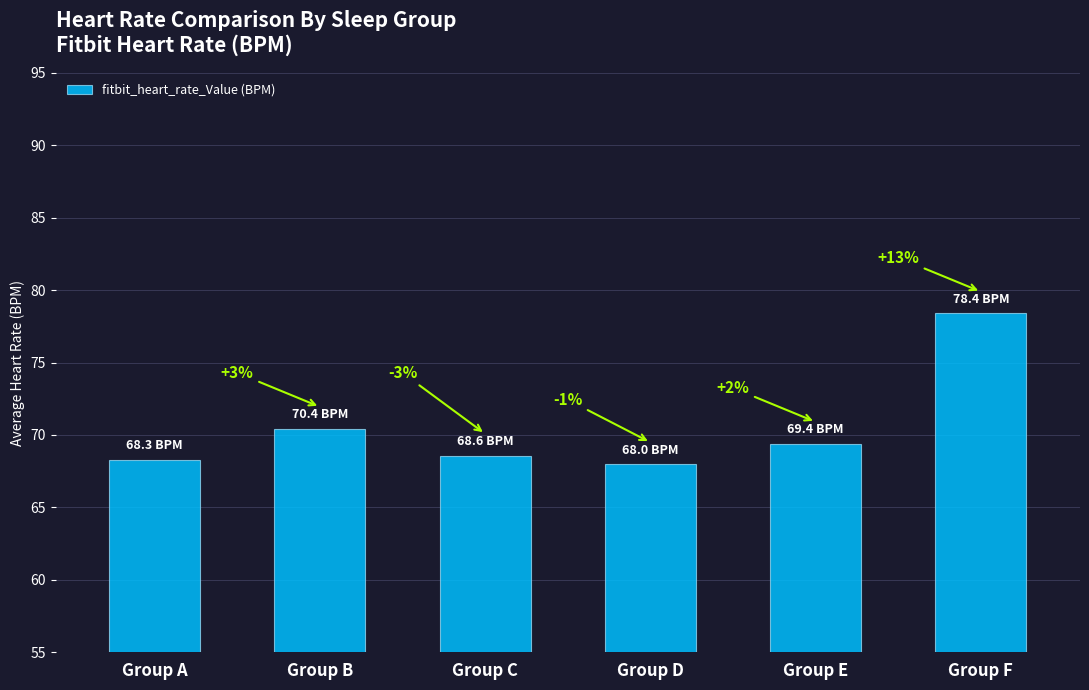

Reading left to right, what are all the values shown in this chart?

68.3	70.4	68.6	68.0	69.4	78.4